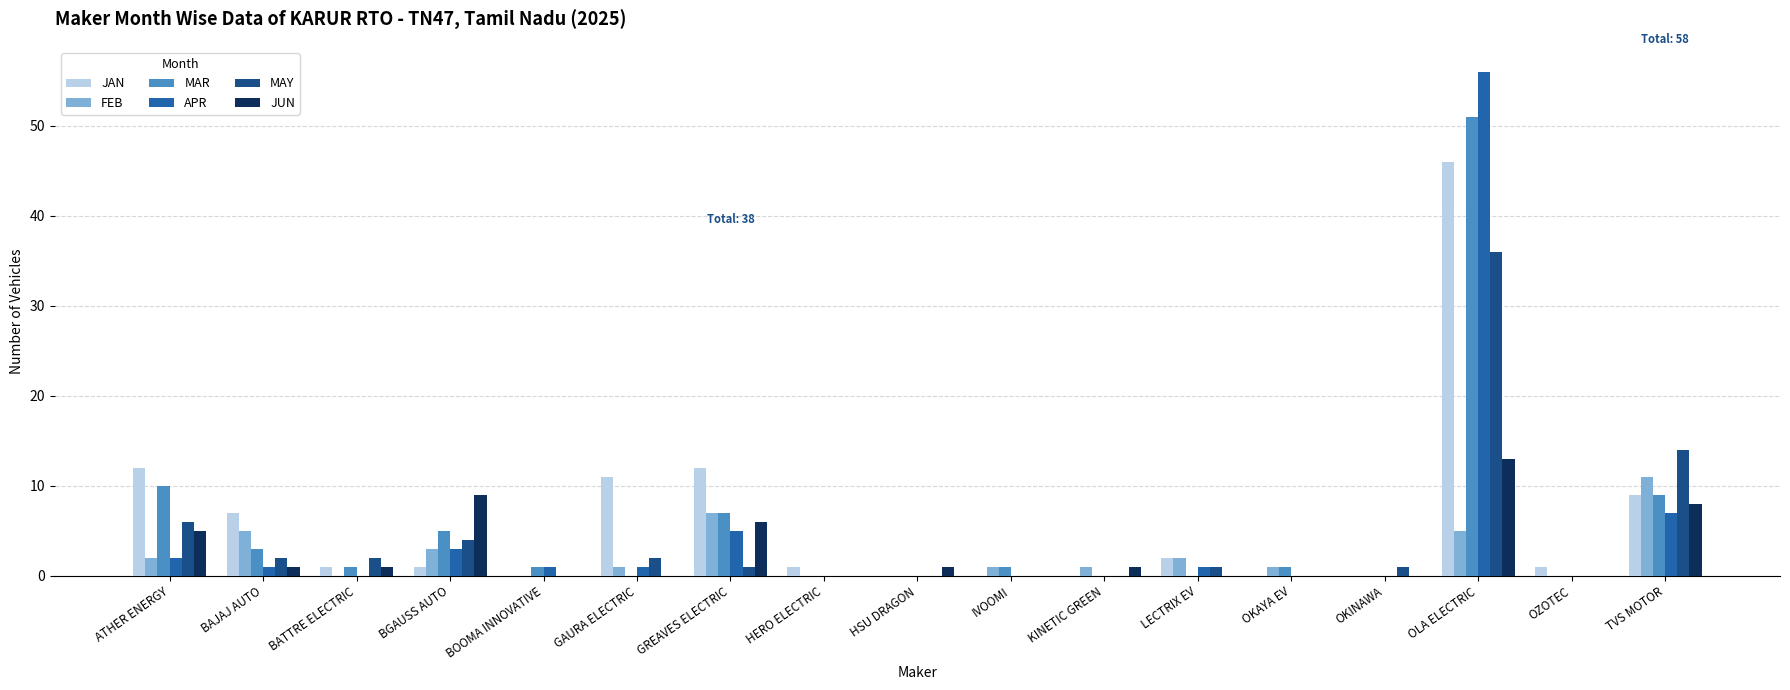

What are all the series names shown in the legend?

JAN, FEB, MAR, APR, MAY, JUN